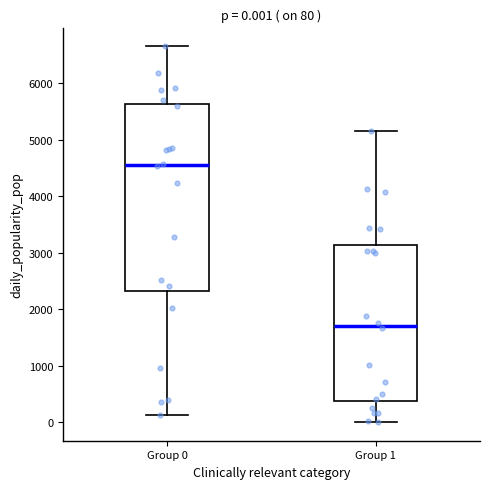

Which box's median line is the lowest?

Group 1